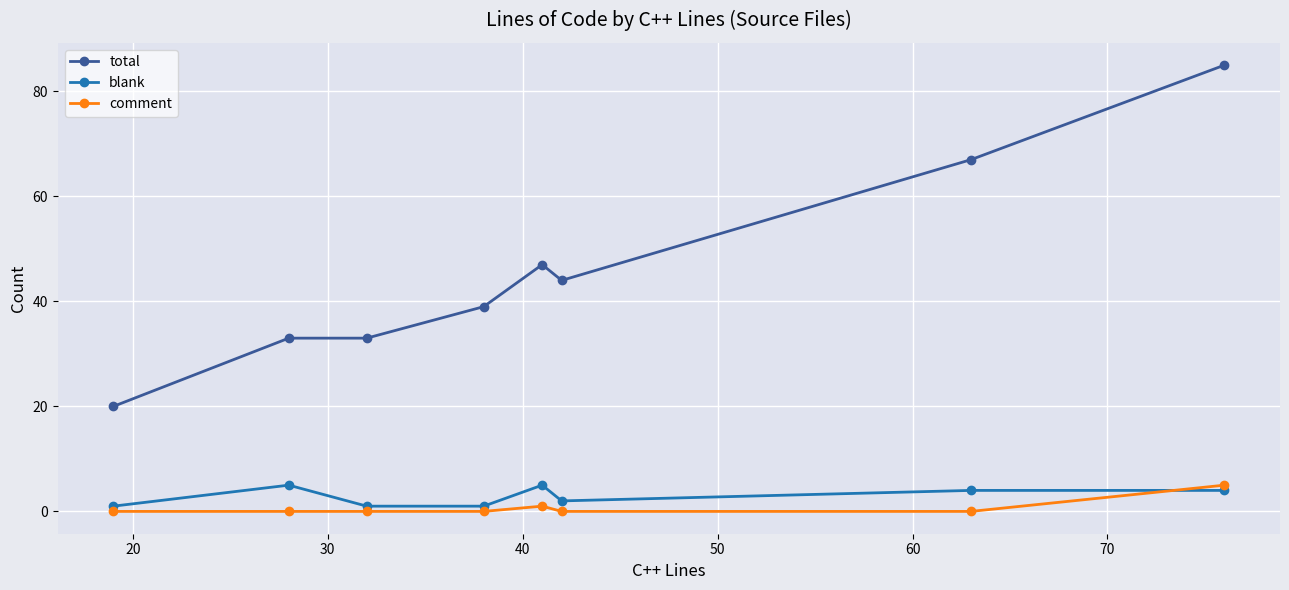

What is the difference between the second highest and minimum values in the total series?

47